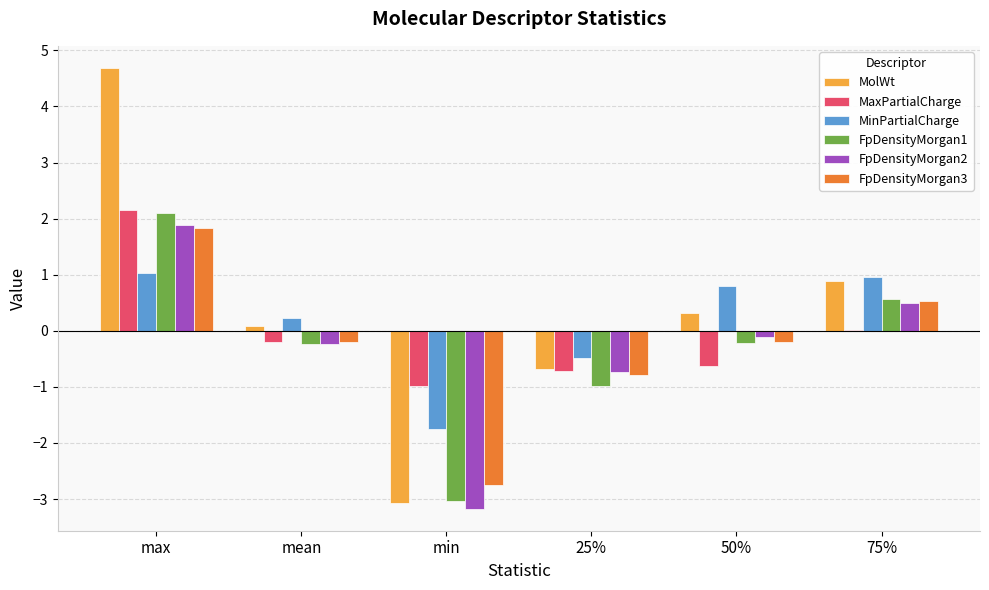

What is the greatest value displayed?

4.7